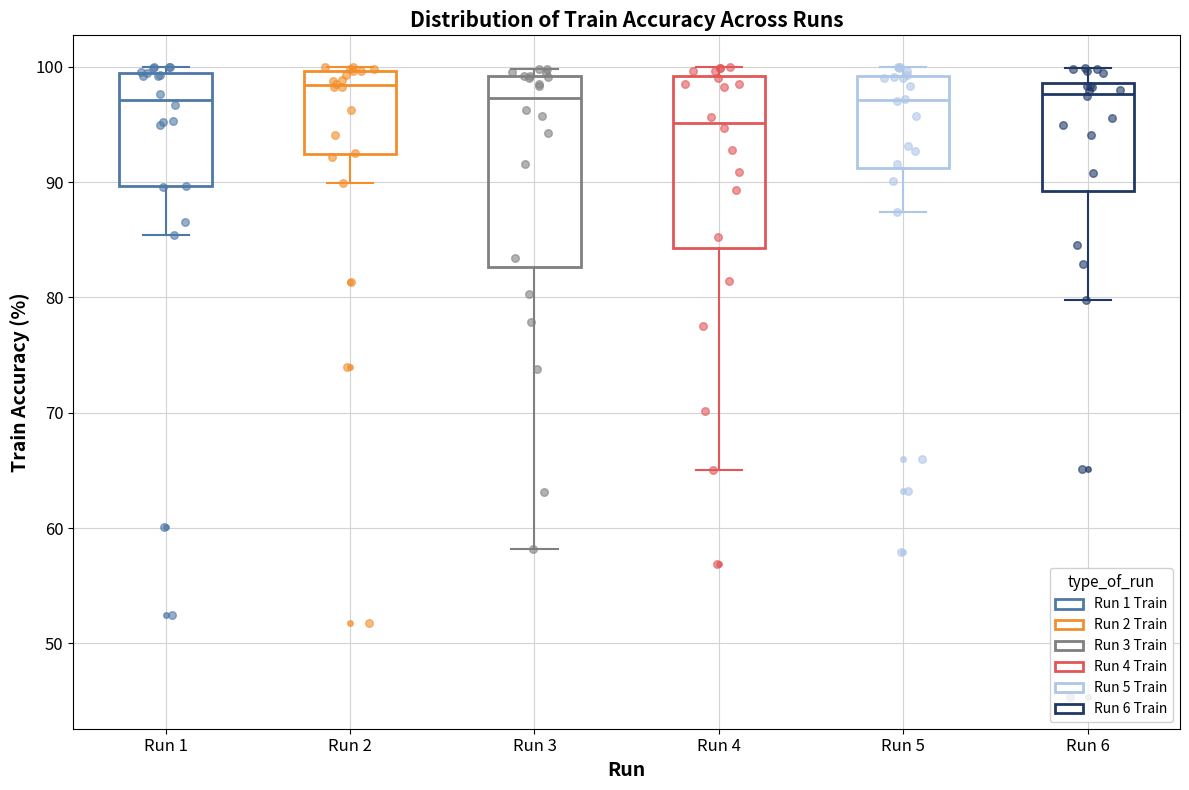

Where does the median line of the box for Run 3 sit on the y-axis? The values are not printed on the chart, so give them approximately, as read against the axis.

97